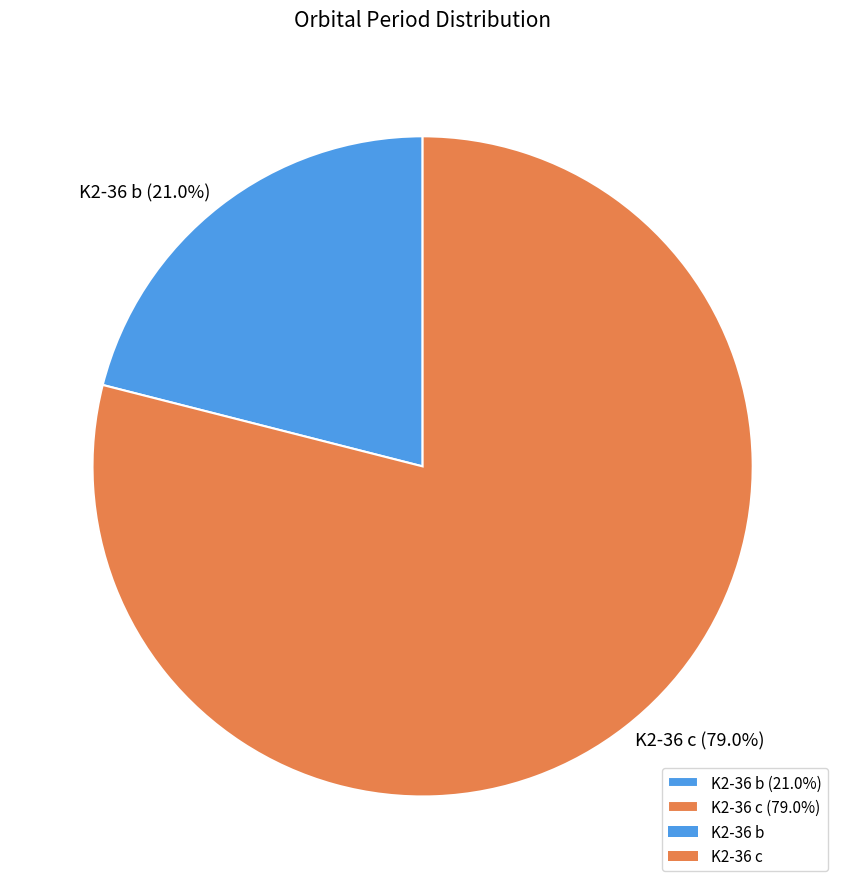

Which category has the biggest portion of the pie?

K2-36 c